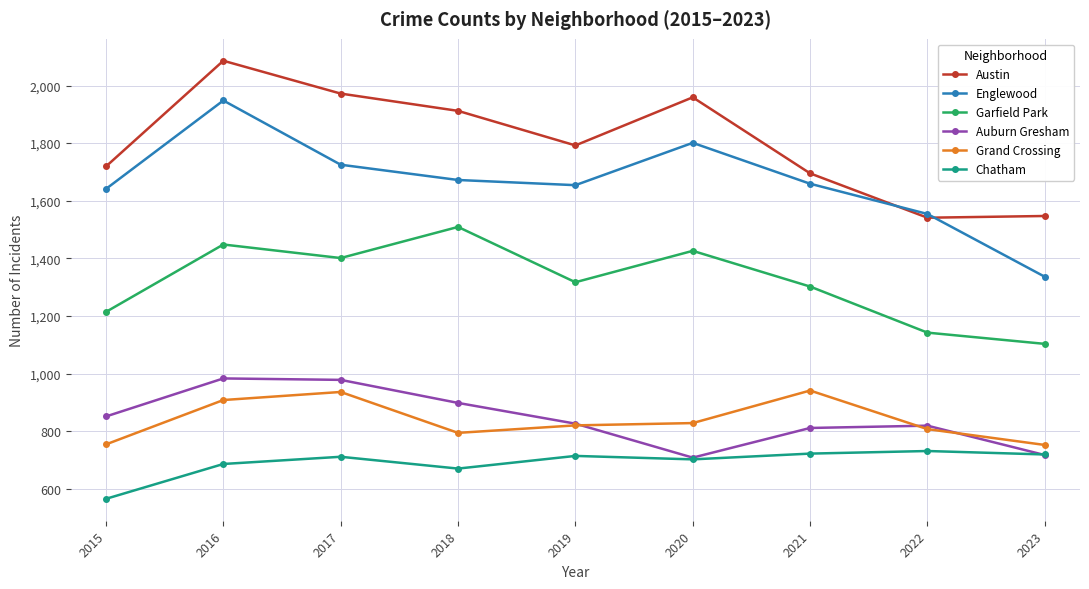

Between 2022 and 2023, which series saw the biggest shift?

Englewood